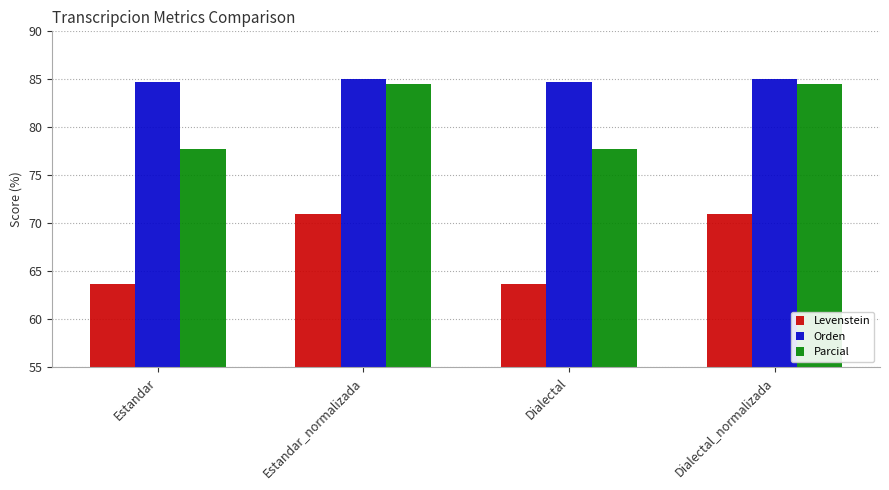

What is the difference between the maximum and minimum values in the Parcial series?

6.7